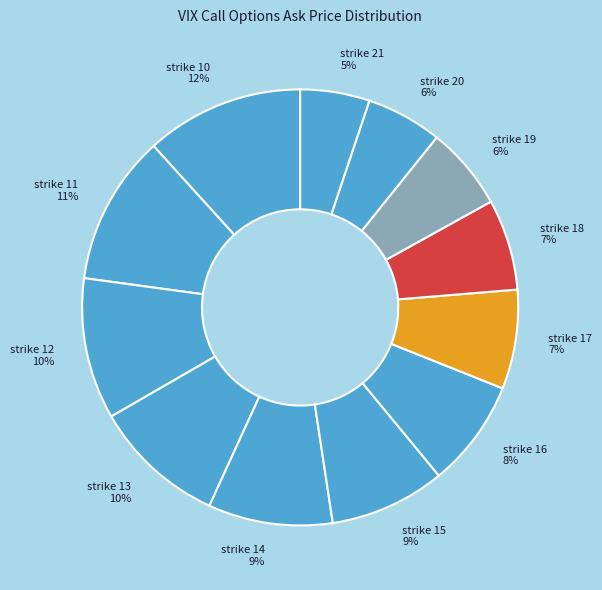

Between strike 10 and strike 17, which is larger?

strike 10